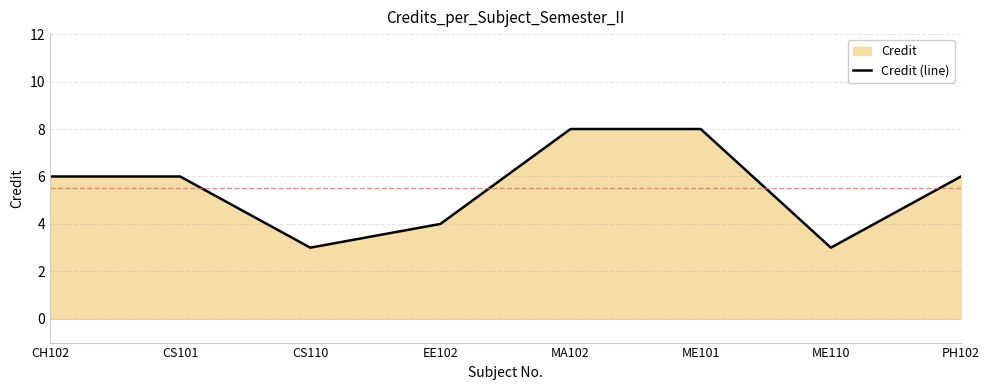

How many values are below 6?

3